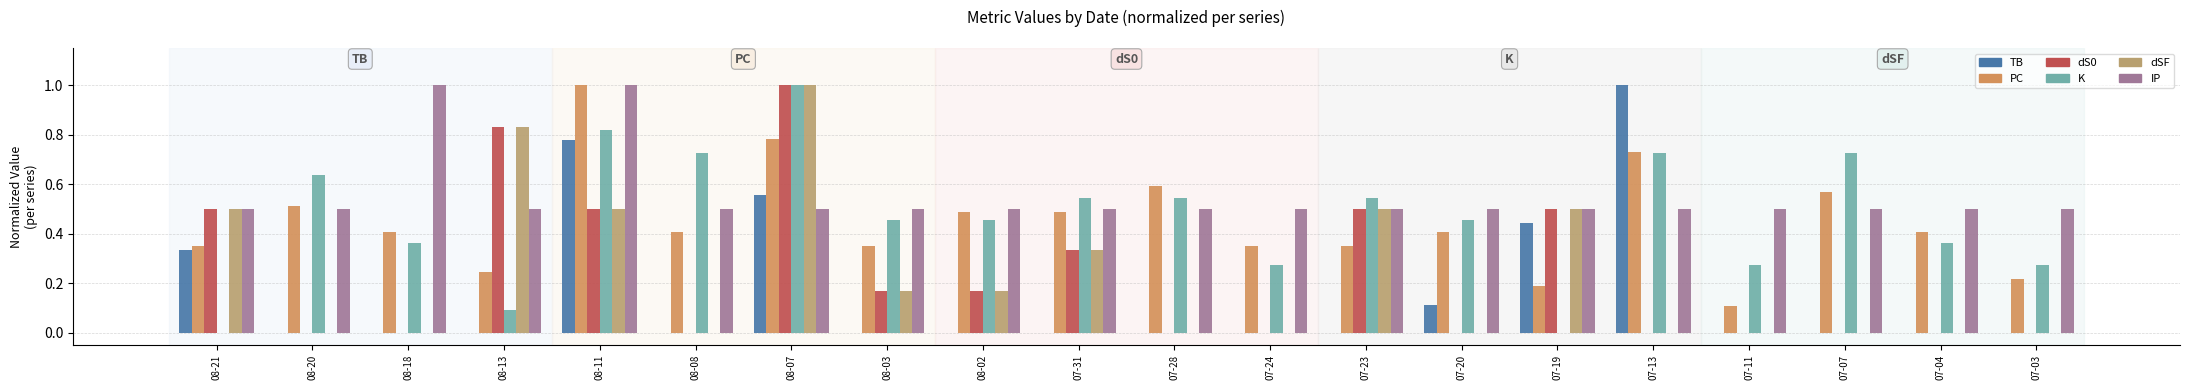

Are the bars horizontal?

No